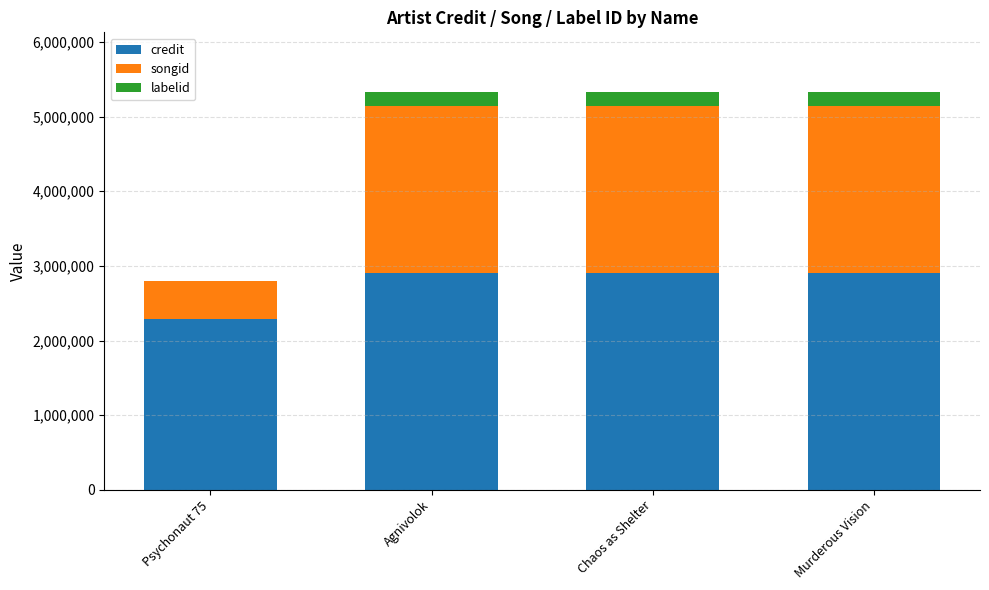

What is the highest value of the credit series?

2907832